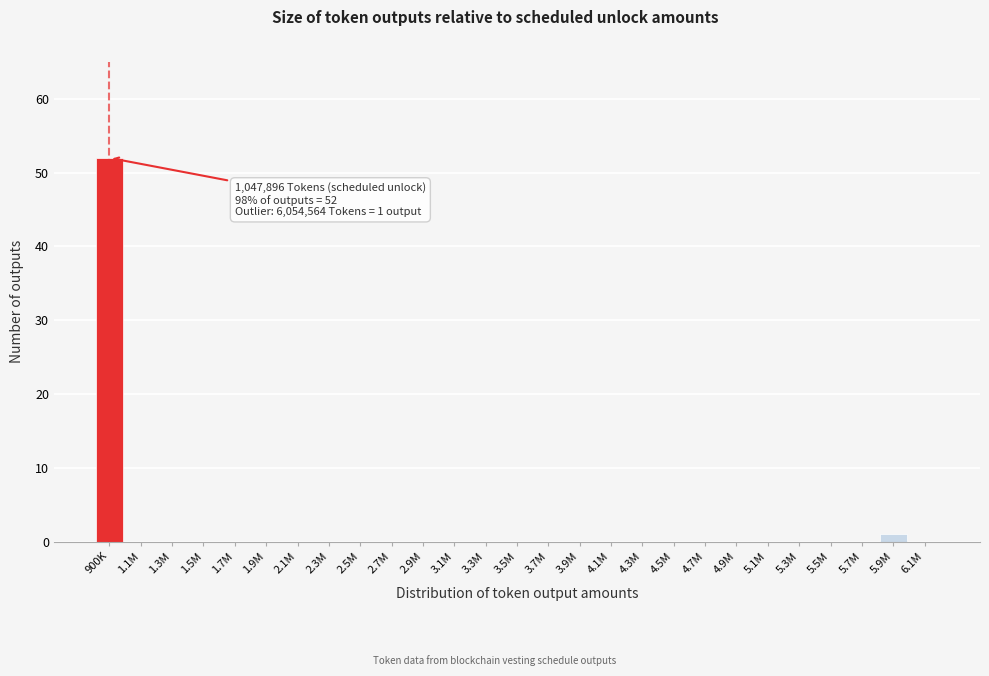

Reading left to right, extract all data points from this chart.

900K=52	1.1M=0	1.3M=0	1.5M=0	1.7M=0	1.9M=0	2.1M=0	2.3M=0	2.5M=0	2.7M=0	2.9M=0	3.1M=0	3.3M=0	3.5M=0	3.7M=0	3.9M=0	4.1M=0	4.3M=0	4.5M=0	4.7M=0	4.9M=0	5.1M=0	5.3M=0	5.5M=0	5.7M=0	5.9M=1	6.1M=0